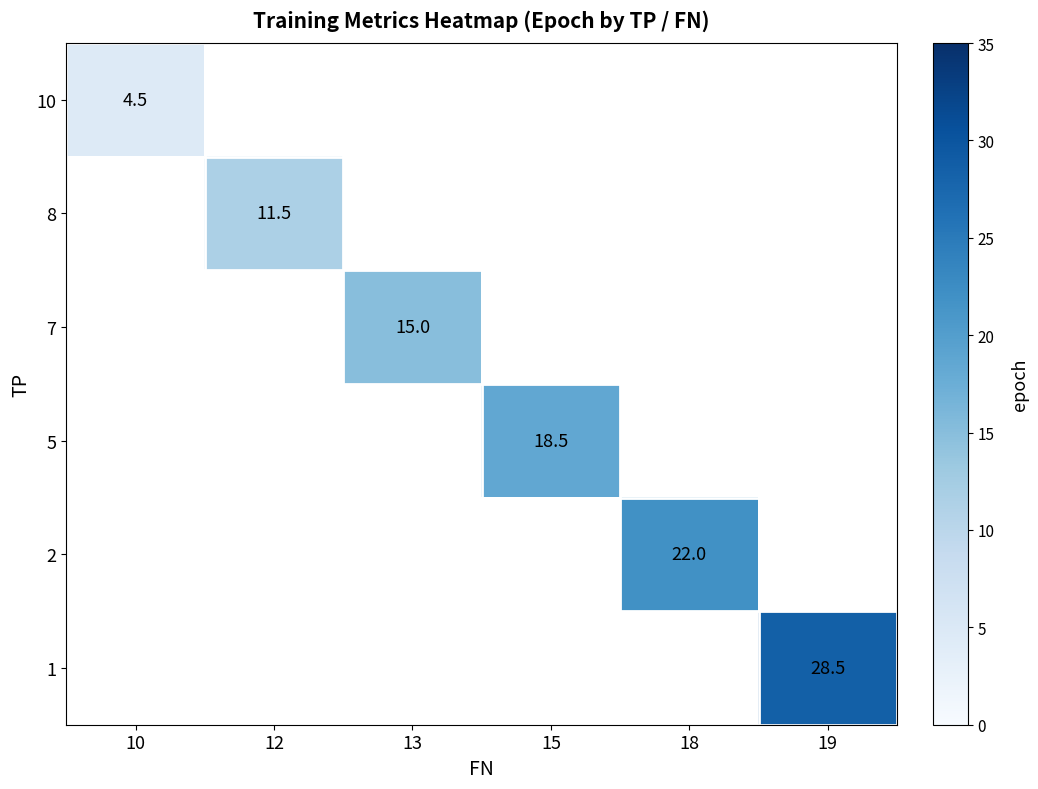

True or false: 2 has a value of 22.0 at 18.

True